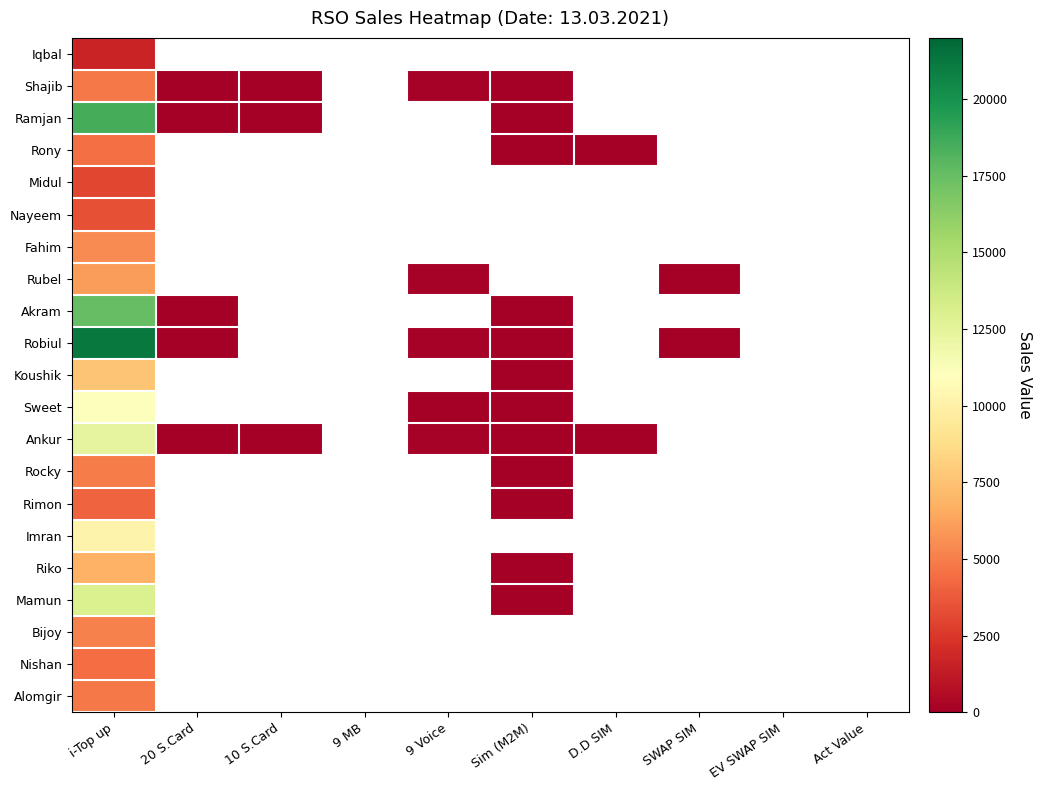

Rank the series by their maximum value, from highest to lowest.

Robiul, Ramjan, Akram, Mamun, Ankur, Sweet, Imran, Koushik, Riko, Rubel, Fahim, Bijoy, Rocky, Shajib, Alomgir, Rony, Nishan, Rimon, Nayeem, Midul, Iqbal